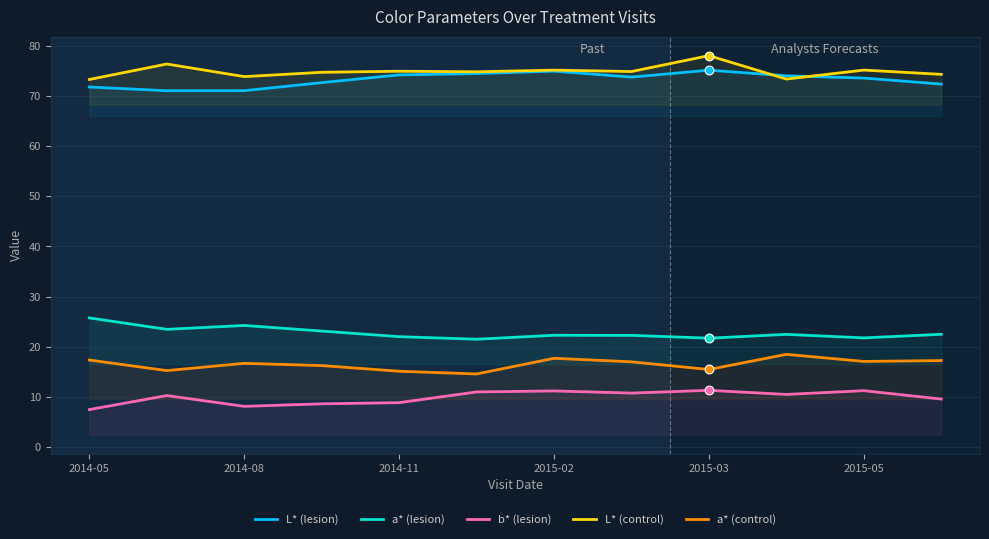

Is the value of b* (lesion) at 2014-08 greater than the value of L* (lesion) at 2015-02?

No